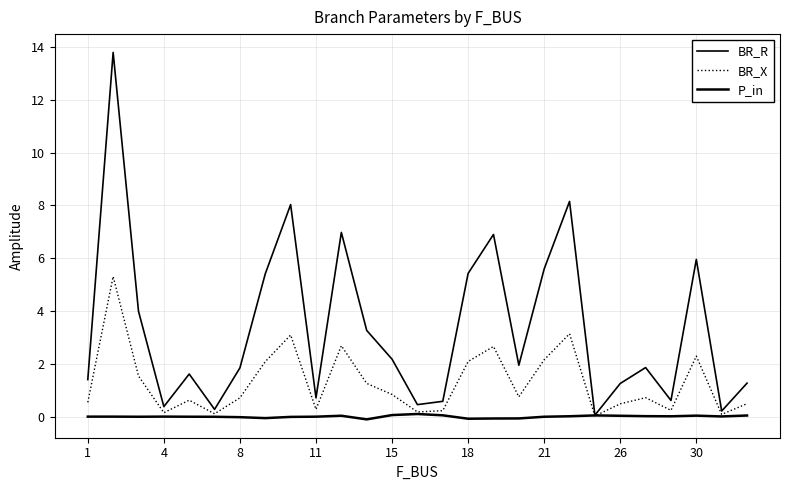

Is this an area chart (filled region under the line)?

No